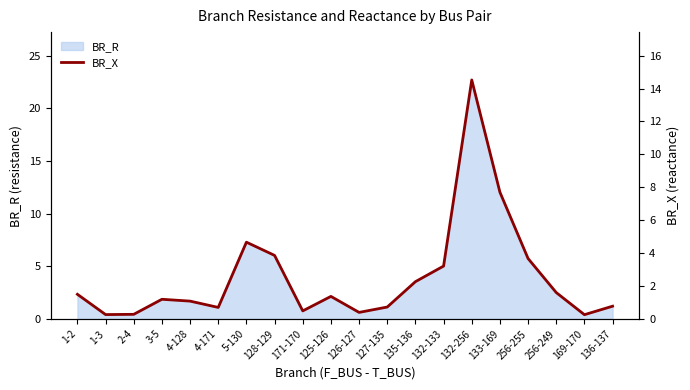

Where is the first local minimum?

1-3